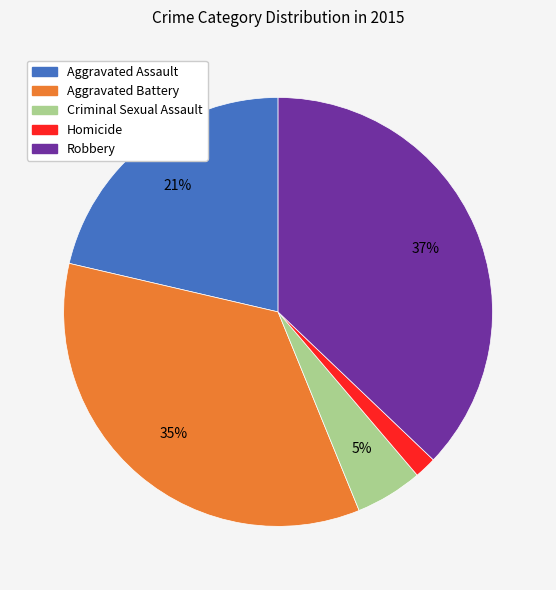

To the nearest percent, what is the combined percentage of Criminal Sexual Assault and Aggravated Battery?

40%